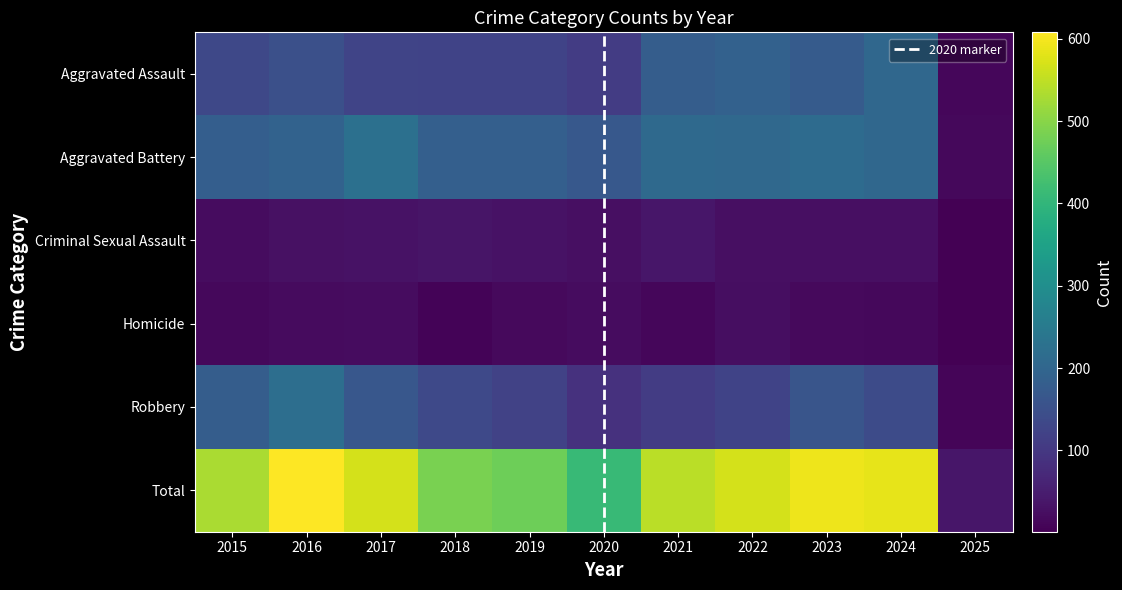

How many data points in Aggravated Battery are less than 193?

5